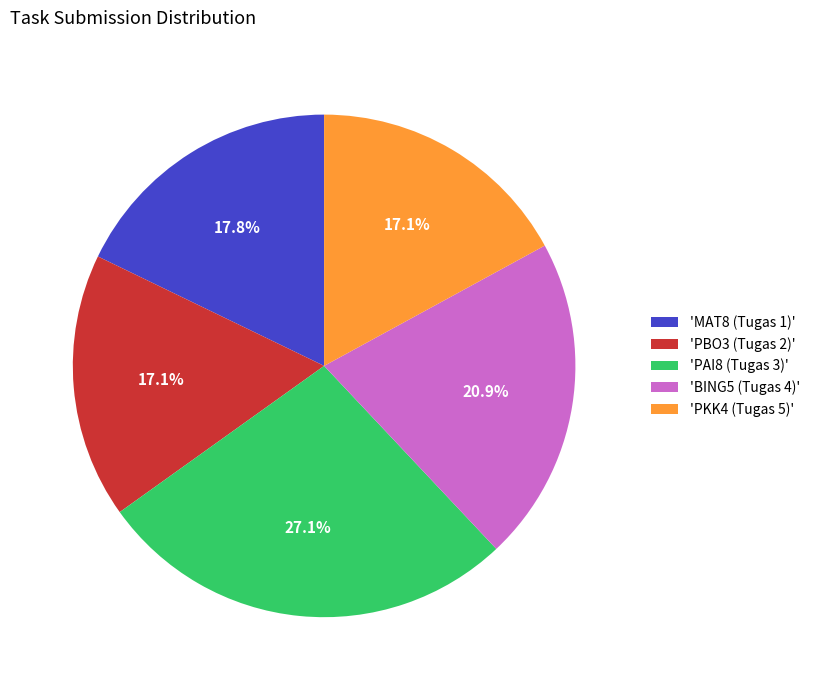

Is the sum of 'MAT8 (Tugas 1)' and 'PAI8 (Tugas 3)' greater than half?

No